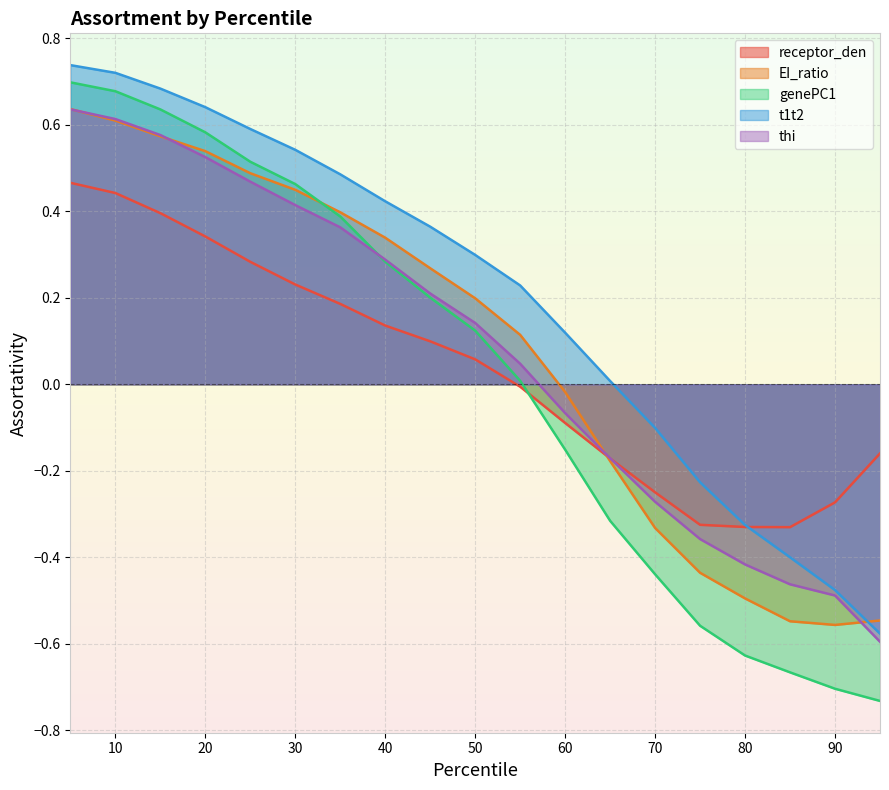

After their last crossing, which series has the higher values: receptor_den or thi?

receptor_den